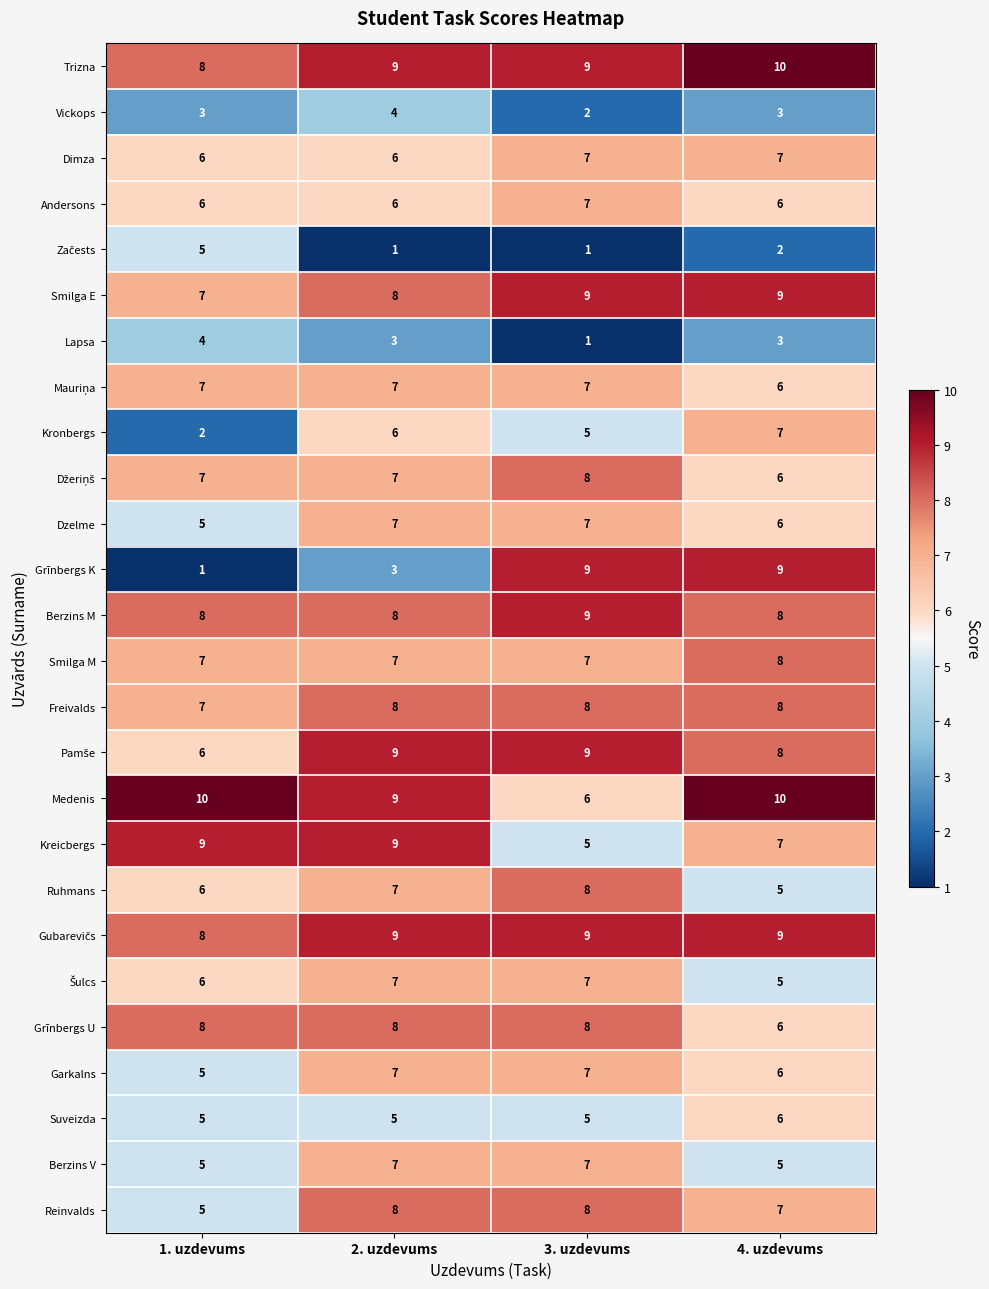

Between 2. uzdevums and 3. uzdevums, which series saw the biggest shift?

Grīnbergs K